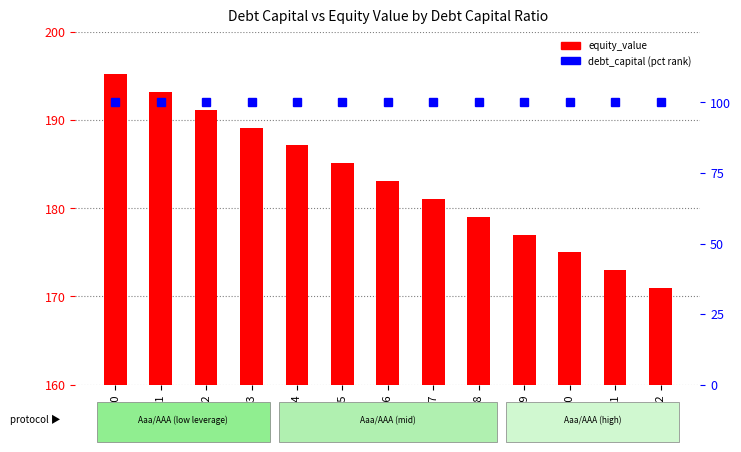

Are the bars grouped side by side (vs. stacked)?

Yes